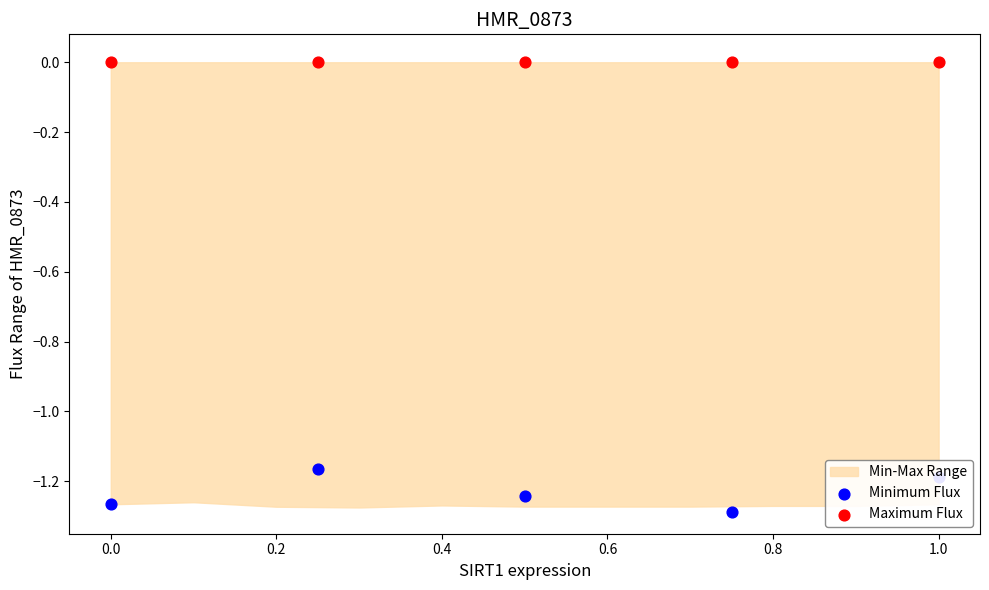

Is the value of Maximum Flux at 0.6 greater than the value of Minimum Flux at 0.0?

Yes